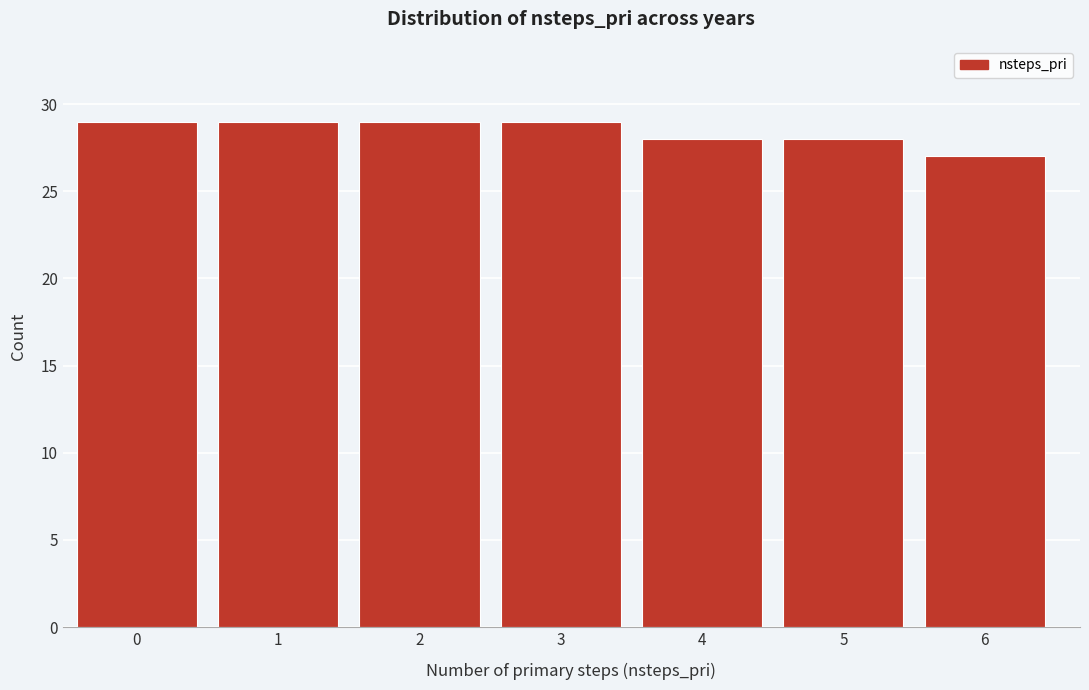

Reading right to left, list all the values displayed in this chart.

6=27	5=28	4=28	3=29	2=29	1=29	0=29